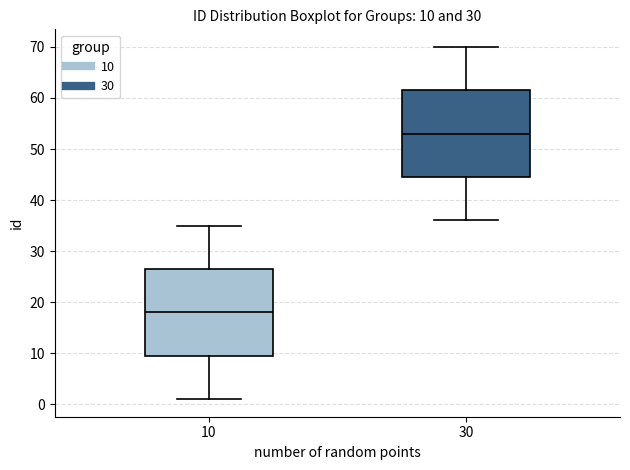

Which box has the lowest median line?

10